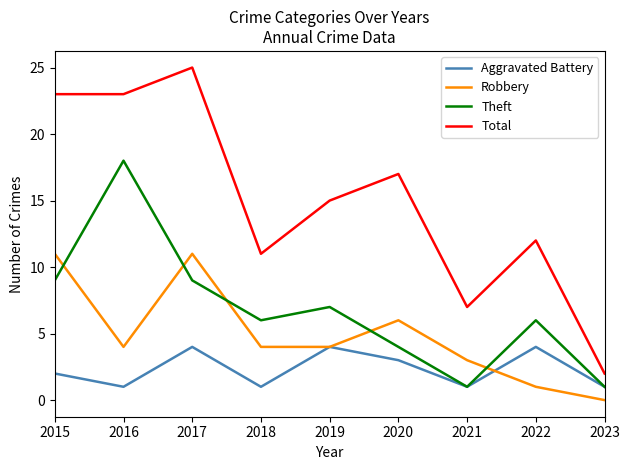

Where do Robbery and Theft first cross each other?

2015 and 2016